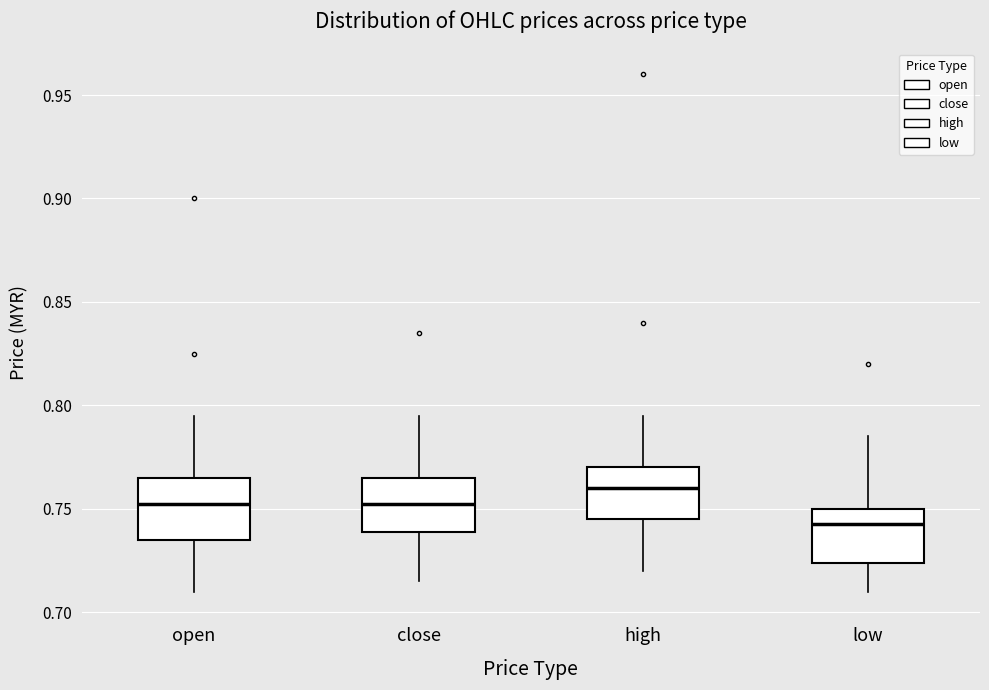

Reading left to right, transcribe this box plot: for each box, give where its median line is, the range the box spans, and where its two whiskers end, as read against the y-axis. The values are not printed on the chart, so give them approximately, as read against the axis.

open: median 0.755, box 0.735 to 0.765, whiskers 0.710 to 0.795
close: median 0.755, box 0.740 to 0.765, whiskers 0.715 to 0.795
high: median 0.760, box 0.745 to 0.770, whiskers 0.720 to 0.795
low: median 0.745, box 0.725 to 0.750, whiskers 0.710 to 0.785